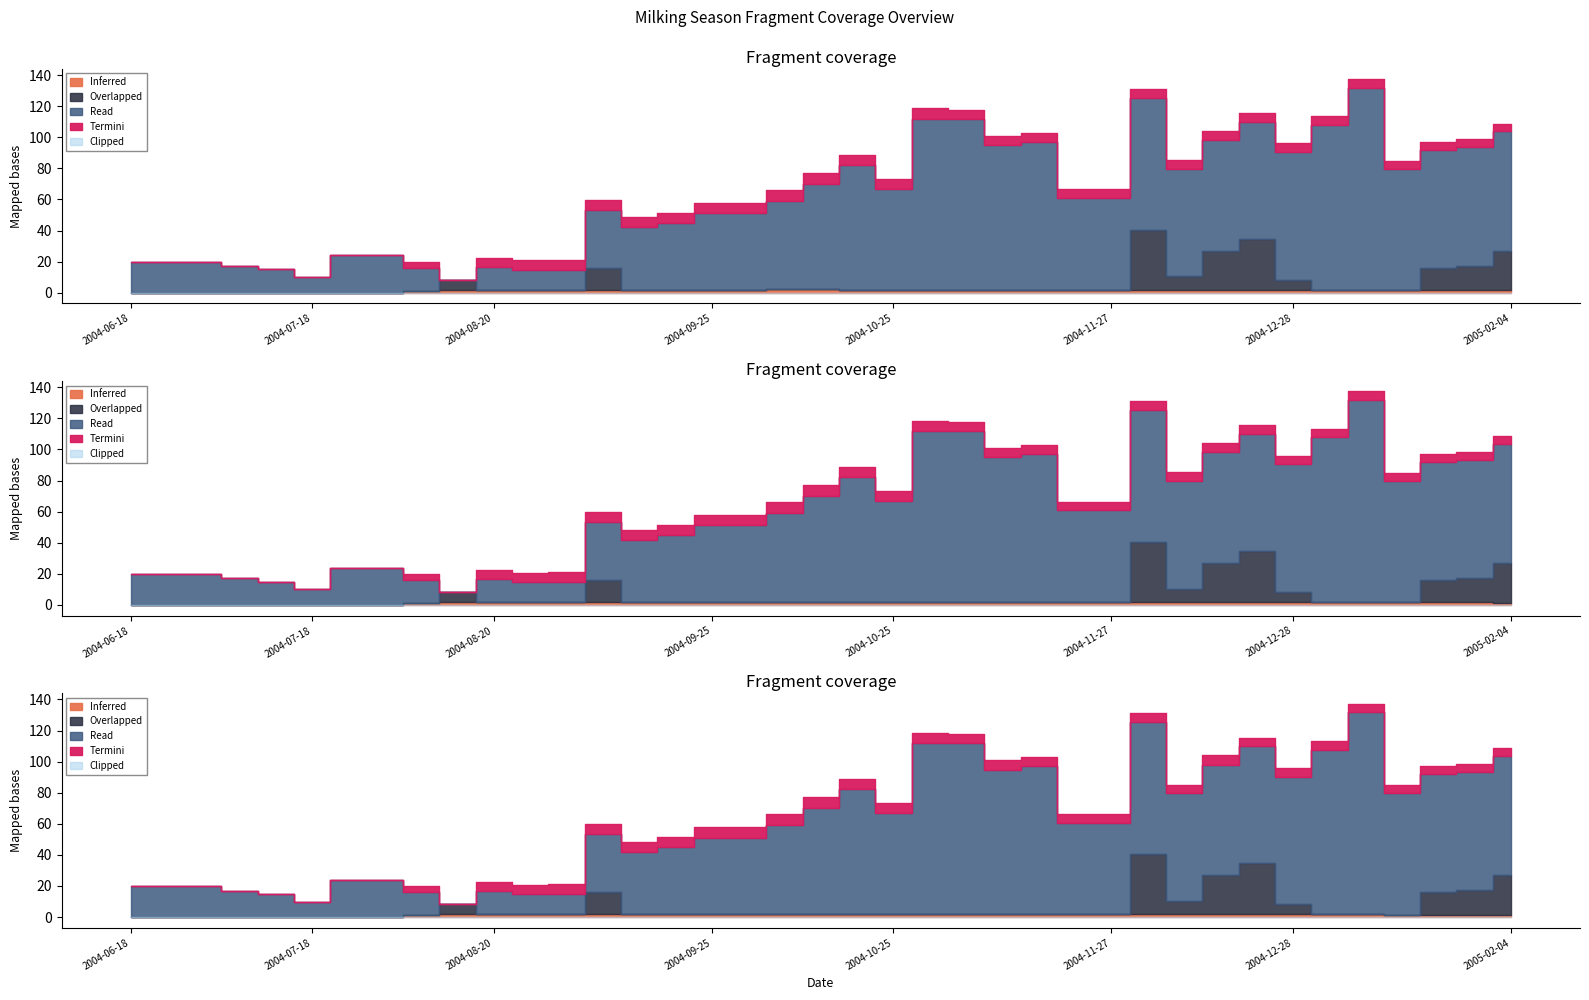

True or false: Termini has a value of -53.3 at 2004-06-18.

False